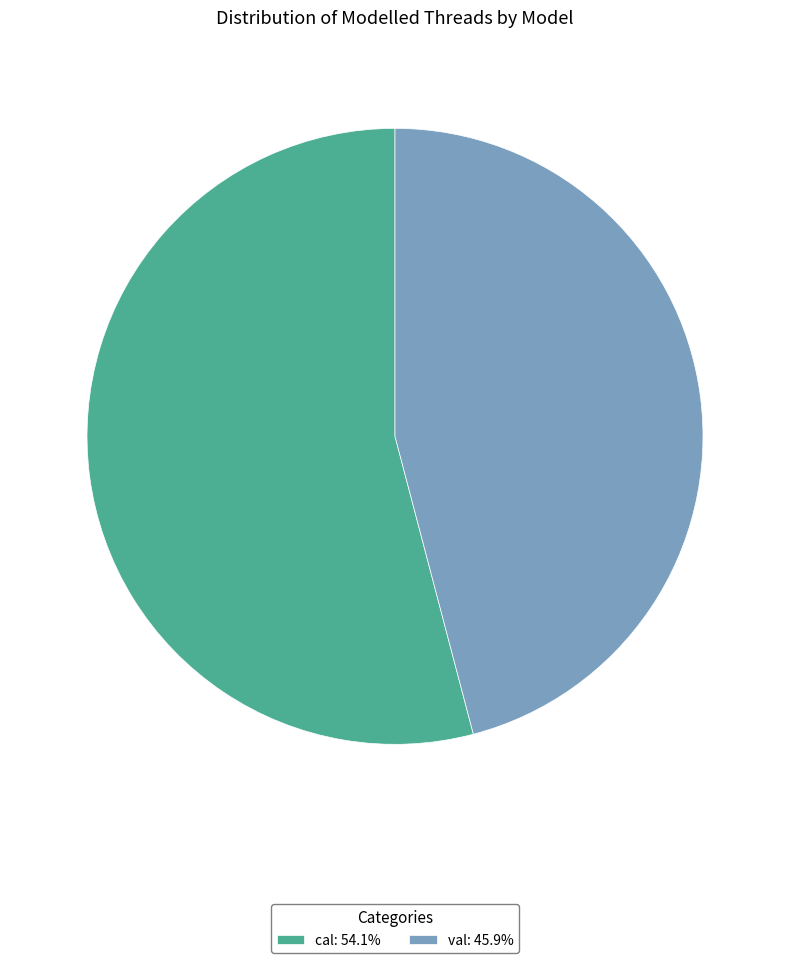

Does cal represent more than half of the total?

Yes